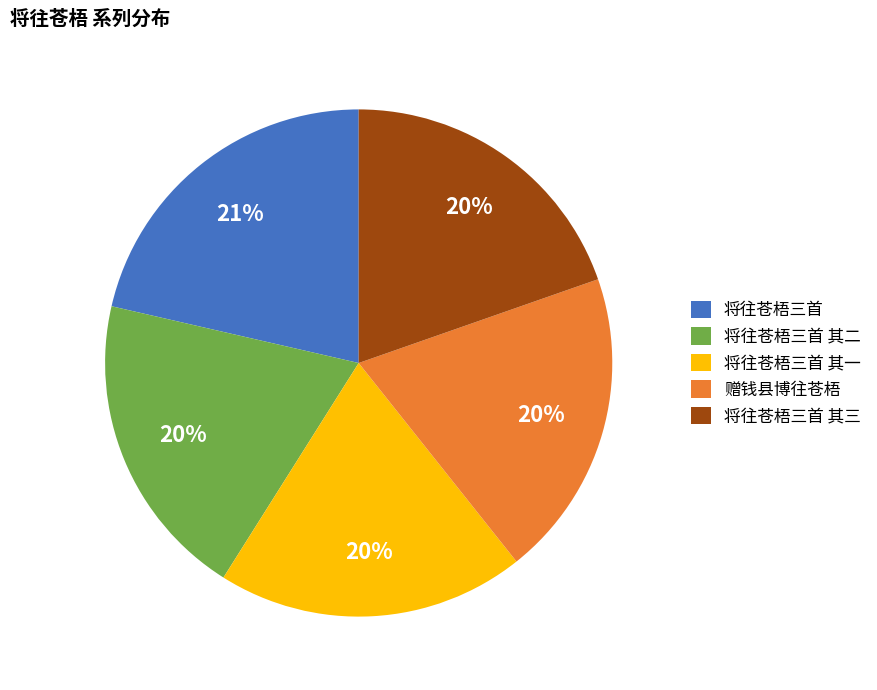

Does 将往苍梧三首 其三 account for over 50% of the chart?

No